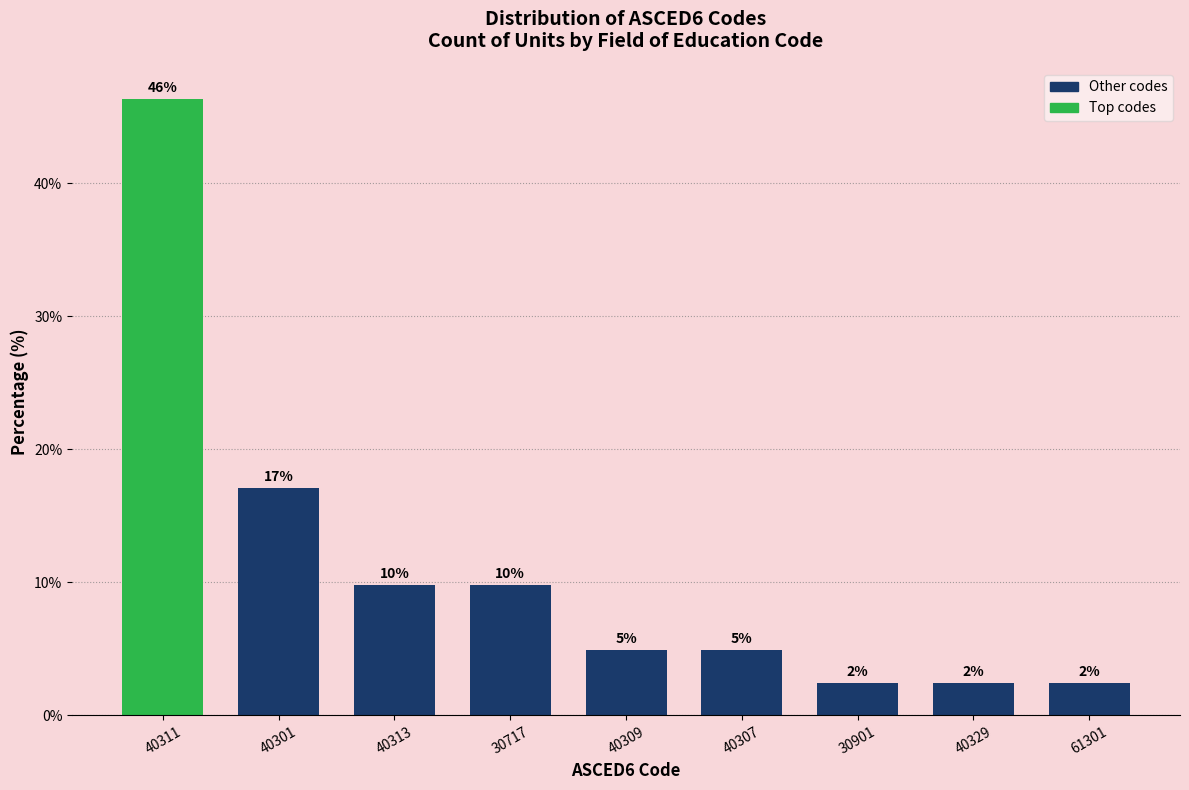

How many bars are there in total?

9